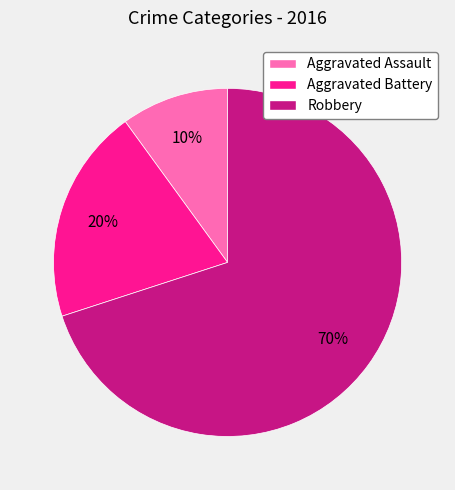

Combined, do Robbery and Aggravated Battery account for over 50%?

Yes